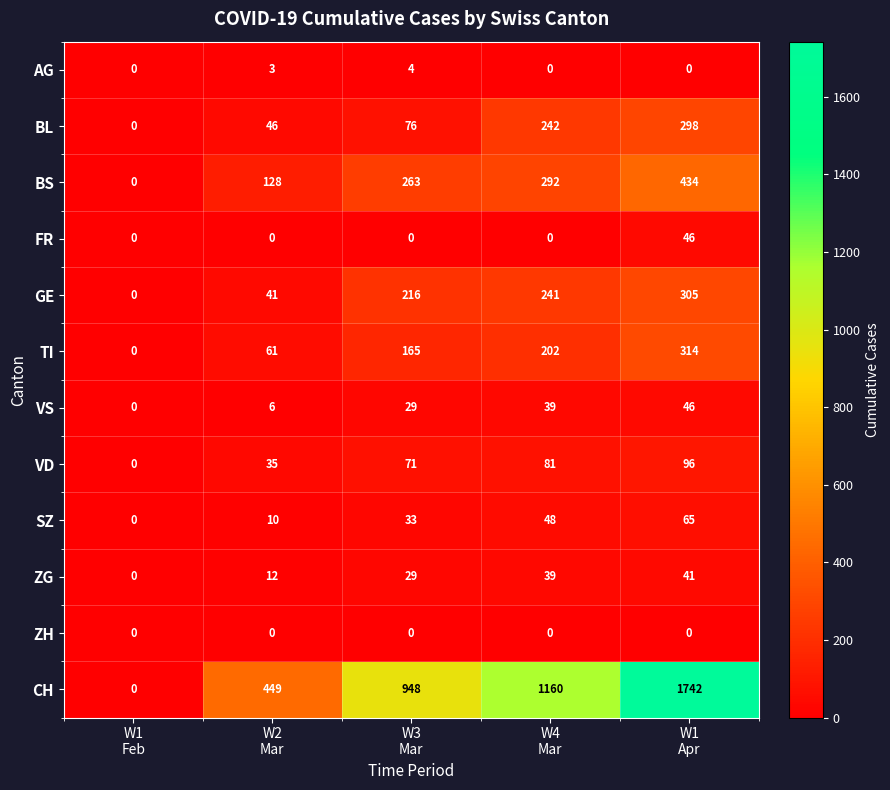

How many distinct data groups are displayed?

12